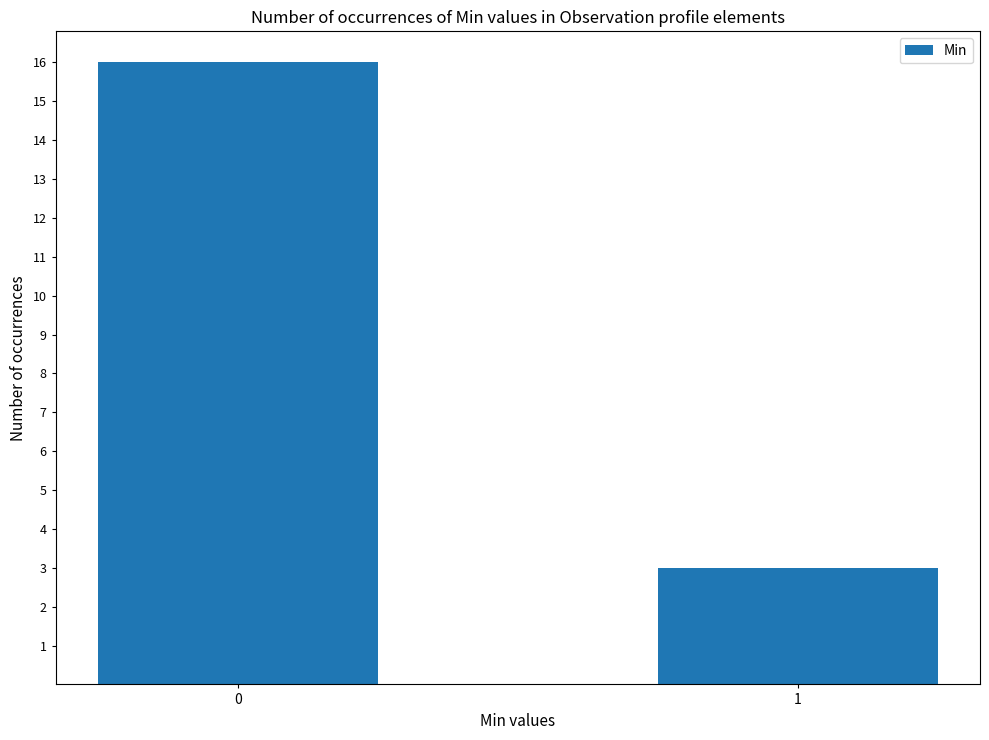

Reading left to right, extract all data points from this chart.

0=16	1=3